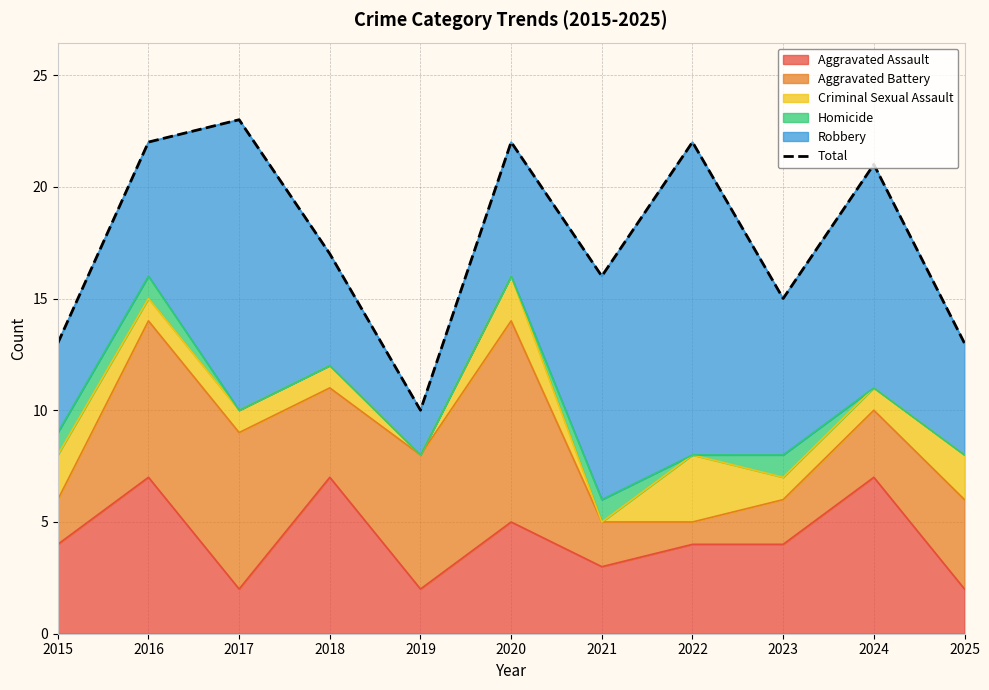

Does the chart have visible grid lines?

Yes